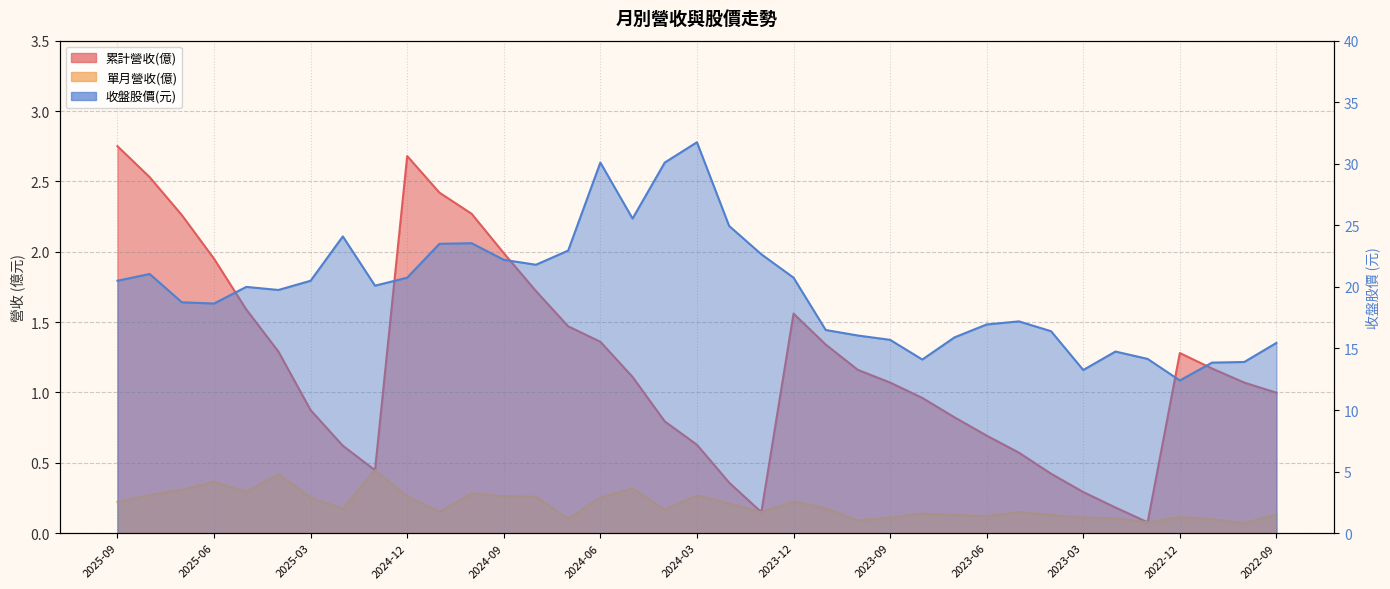

What position from the right is 2025-08?

36